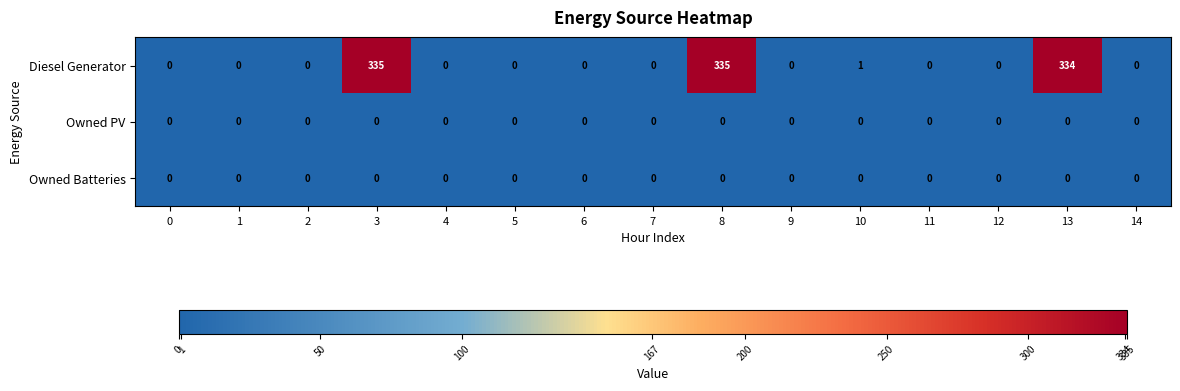

Which series has the largest range (max minus min)?

Diesel Generator